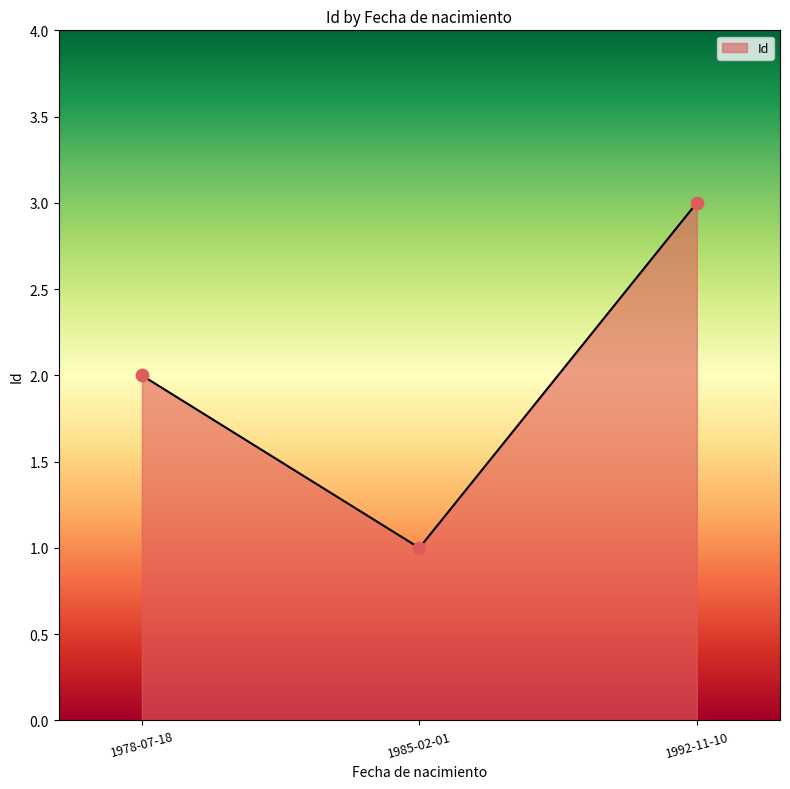

Which has a higher value, 1985-02-01 or 1978-07-18?

1978-07-18